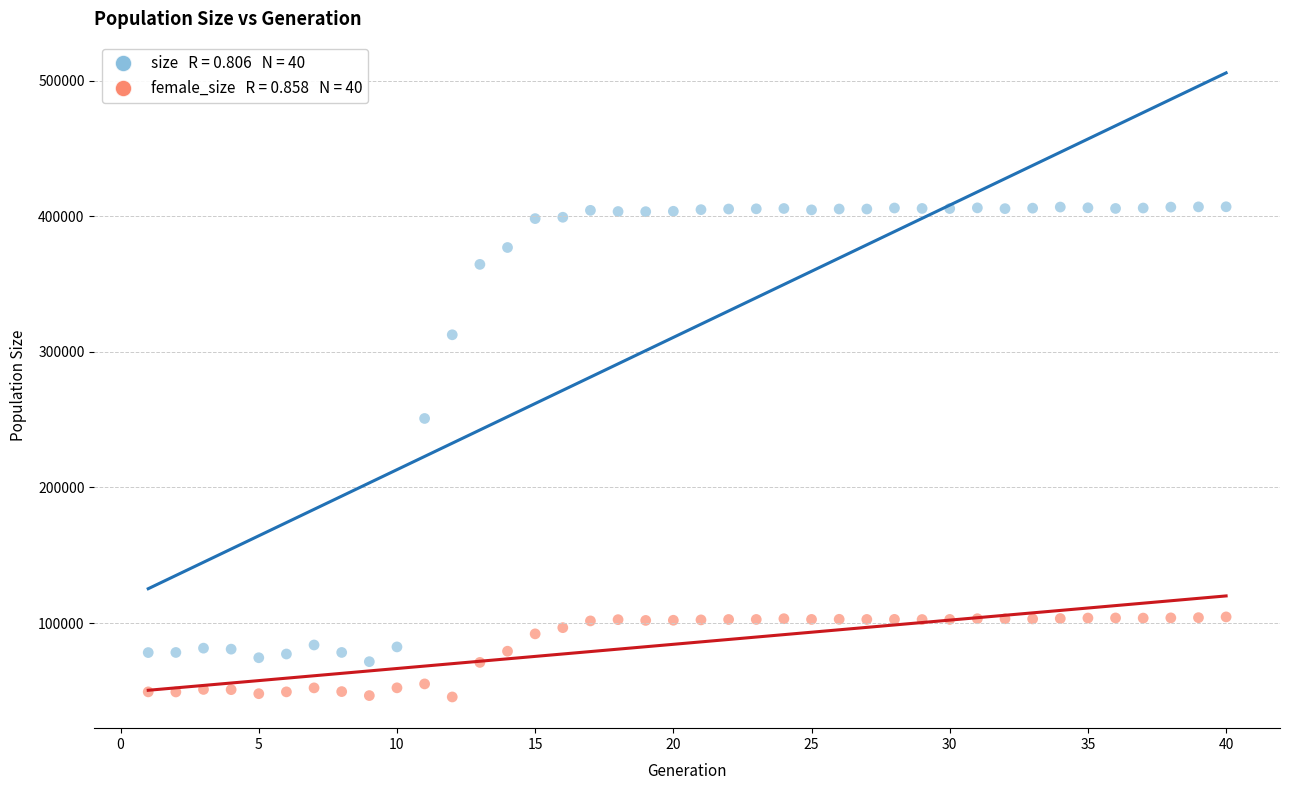

Across all series, what Y value is closest to 226272?

250907